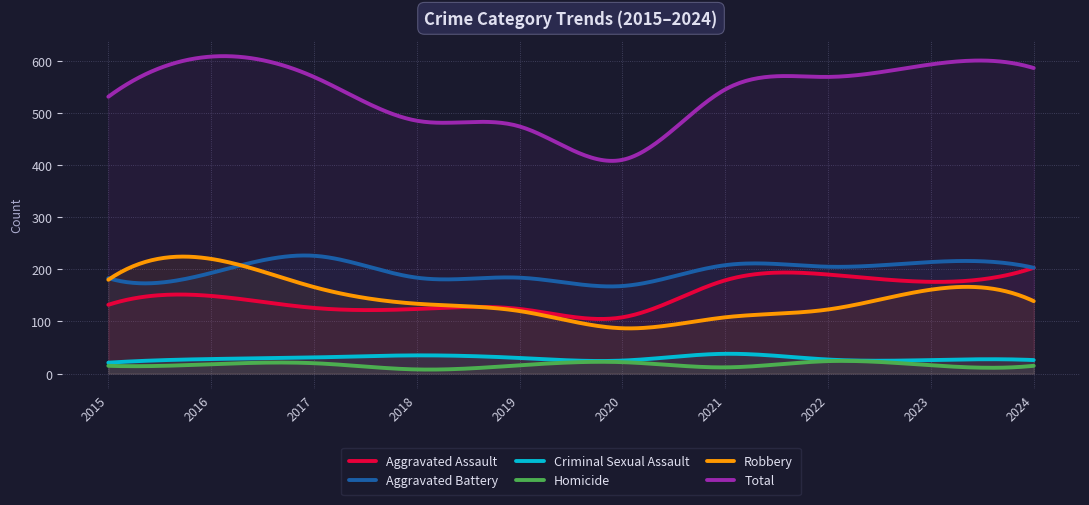

What is the sum of all Total values?

160974.2